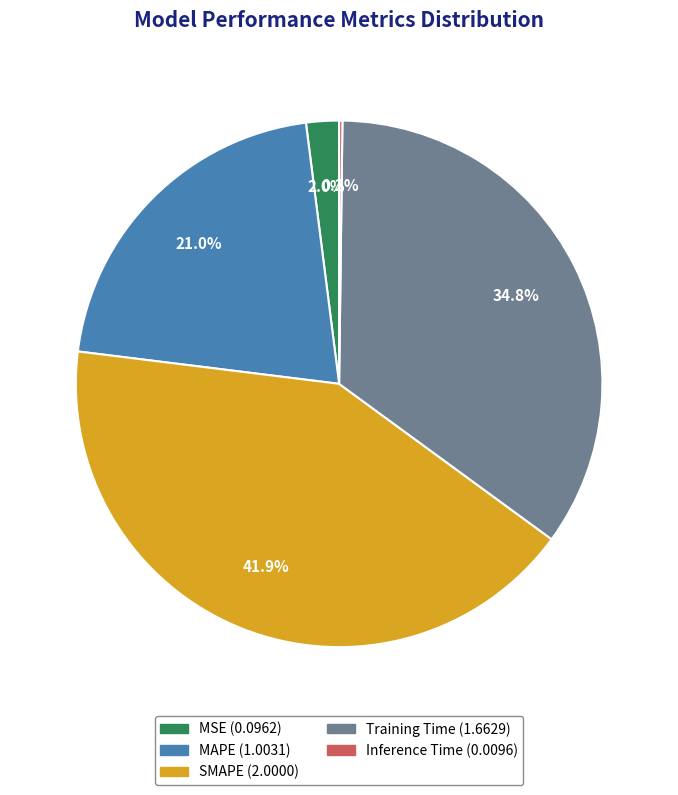

Between MAPE and MSE, which is larger?

MAPE